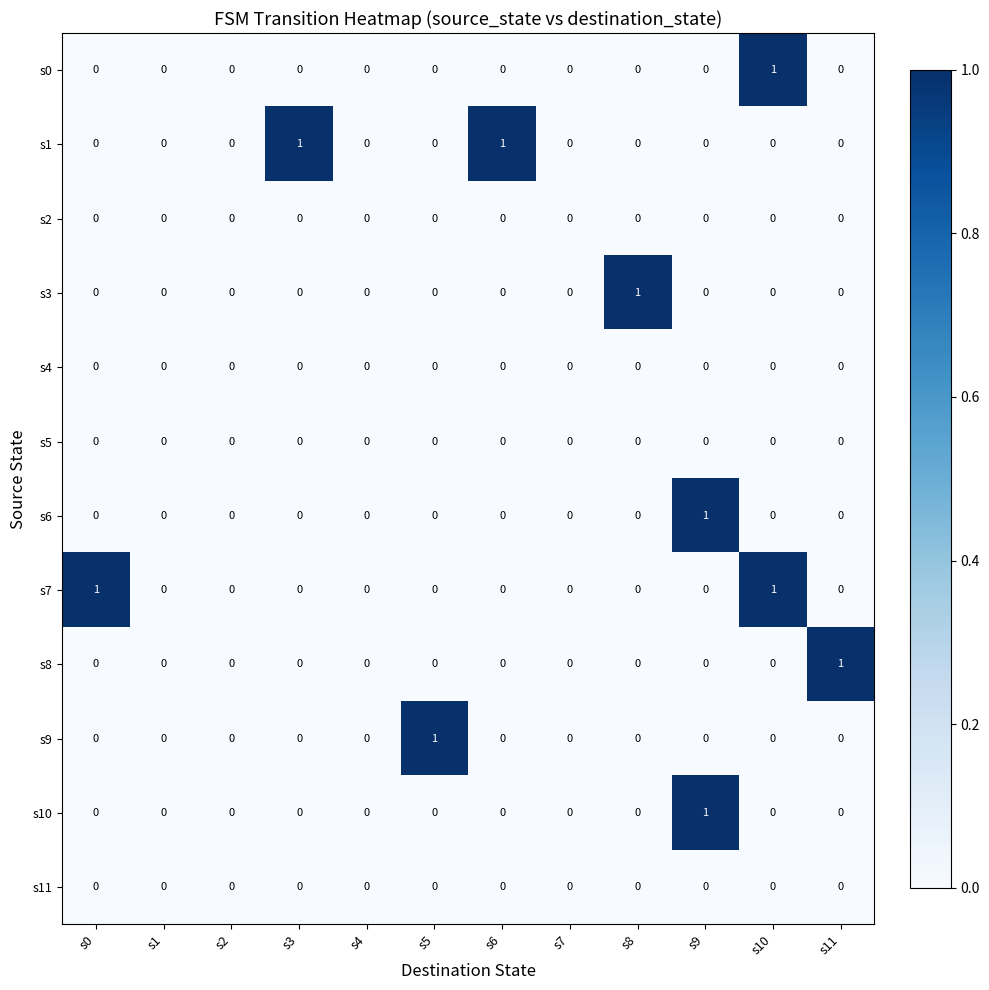

Which category has the highest value in the s10 series?

s9